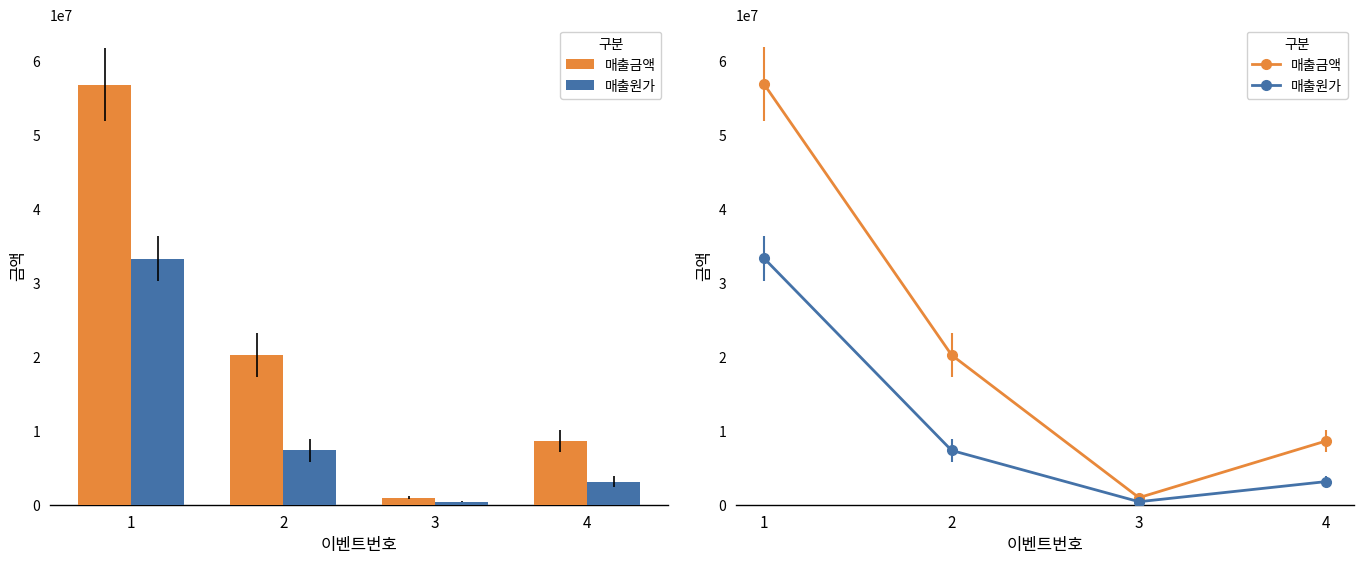

How many groups of bars are there?

4